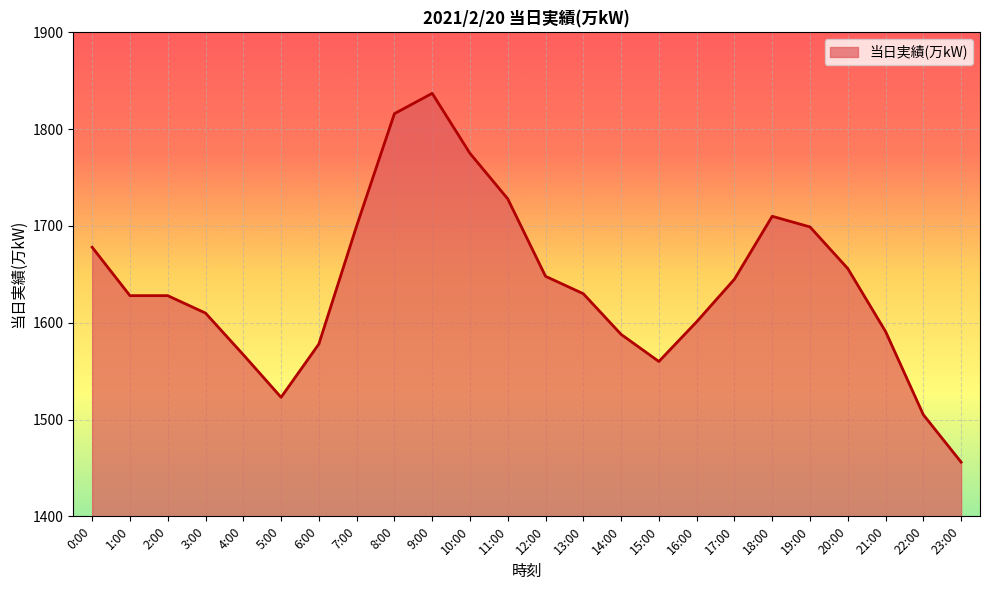

The chart shows a value of 1656 at 20:00. True or false?

True